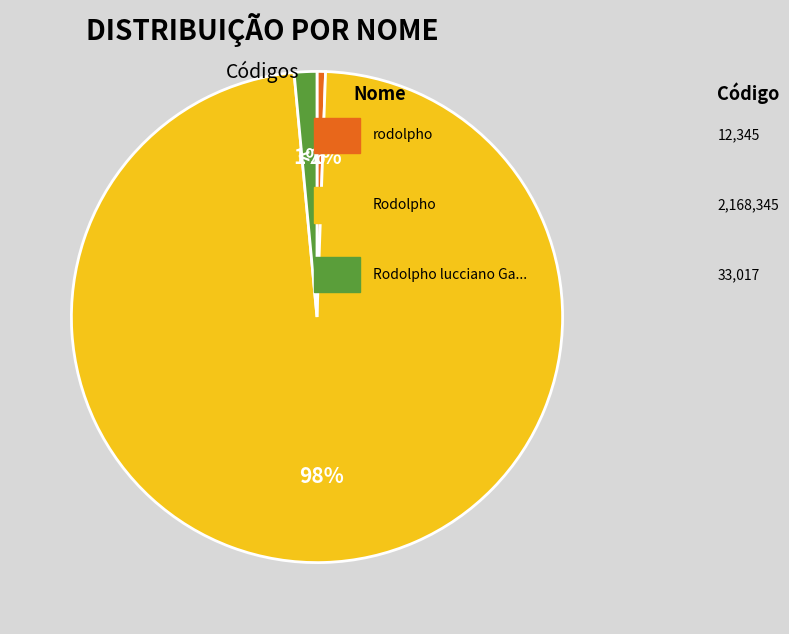

To the nearest percent, what is the difference between the largest and smallest slice percentages?

97%